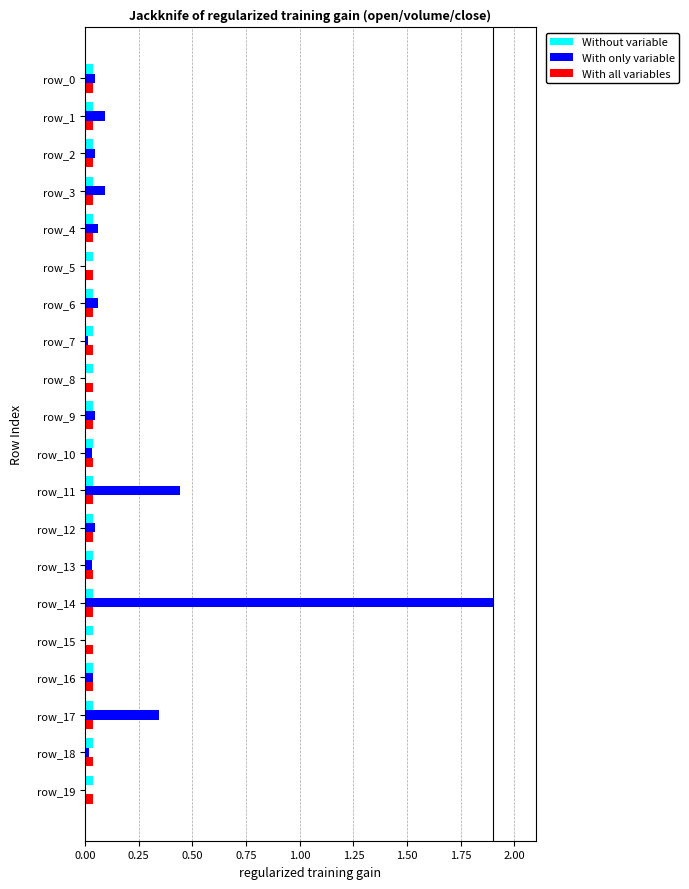

Is it true that Without variable equals 0.0 at row_17?

True